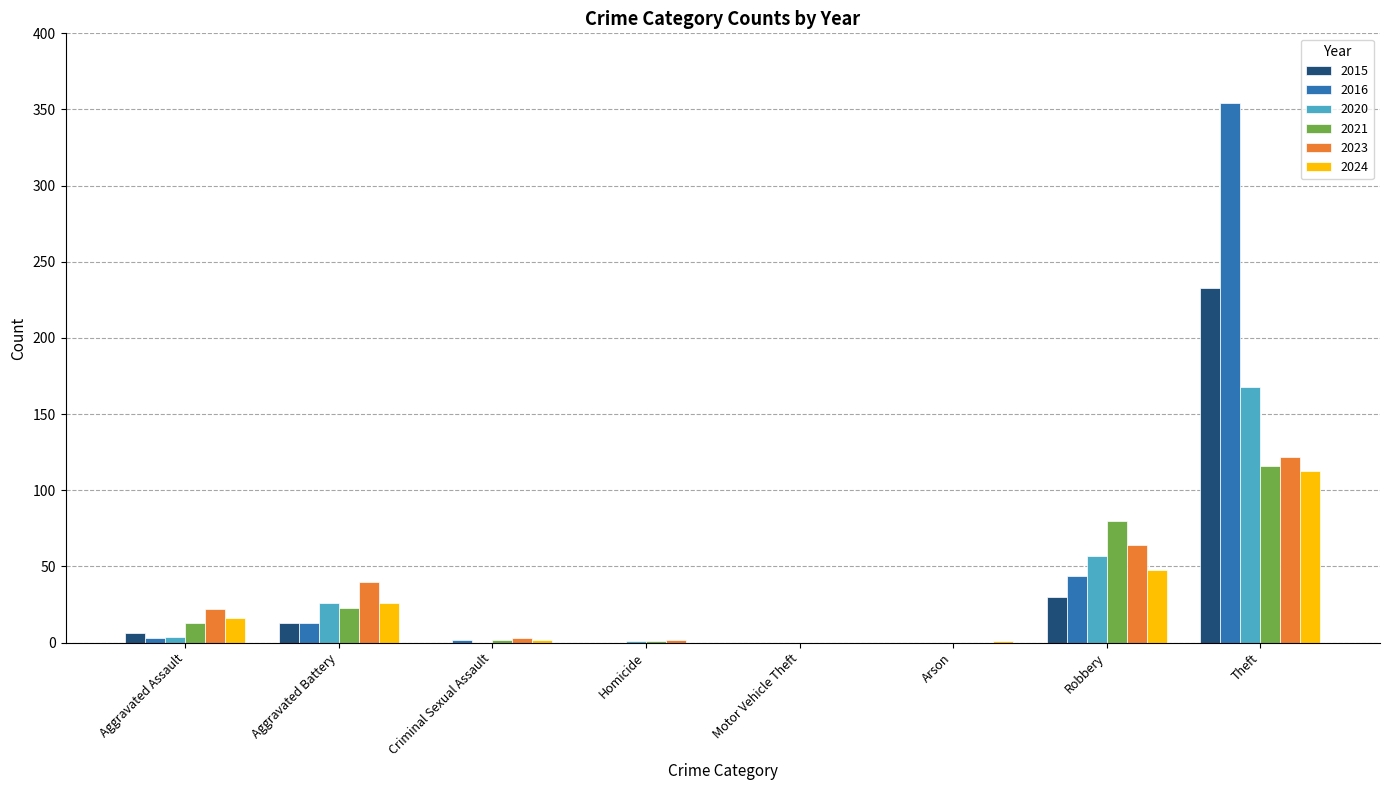

What is the sum of the 2016 values at Aggravated Battery and Robbery?

57